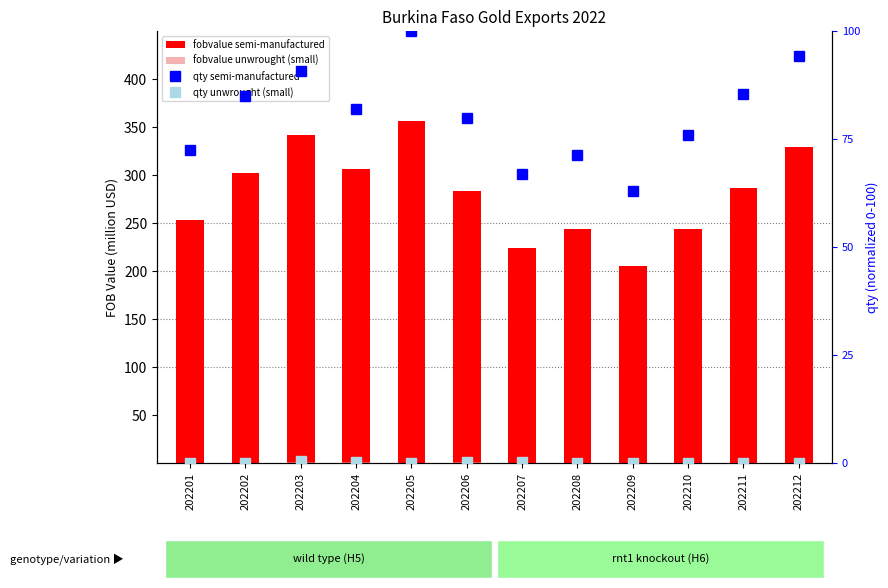

How many groups of bars are there?

12